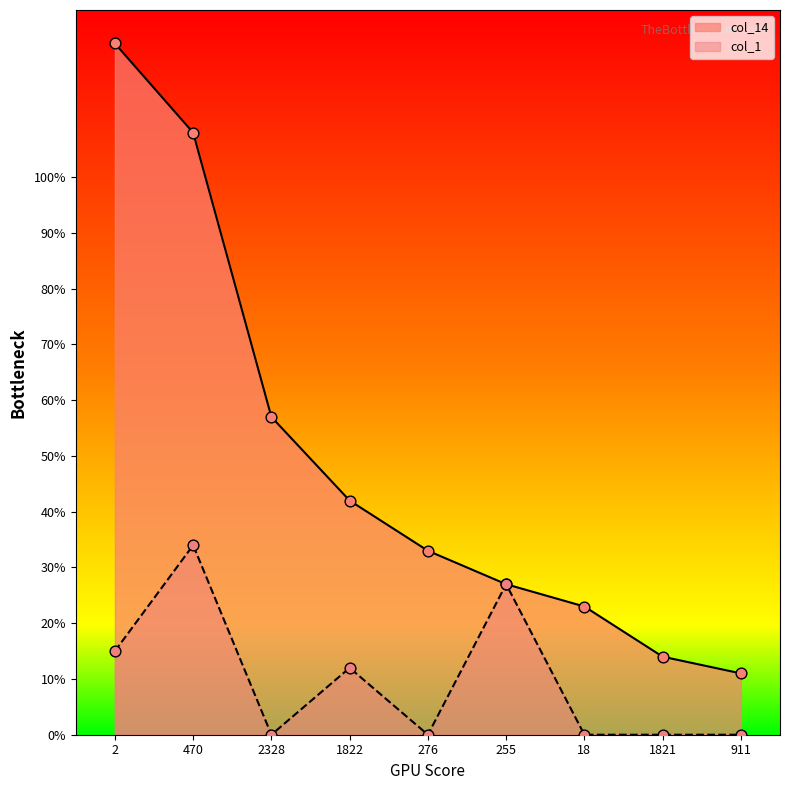

Which series has the largest total across all categories?

col_14